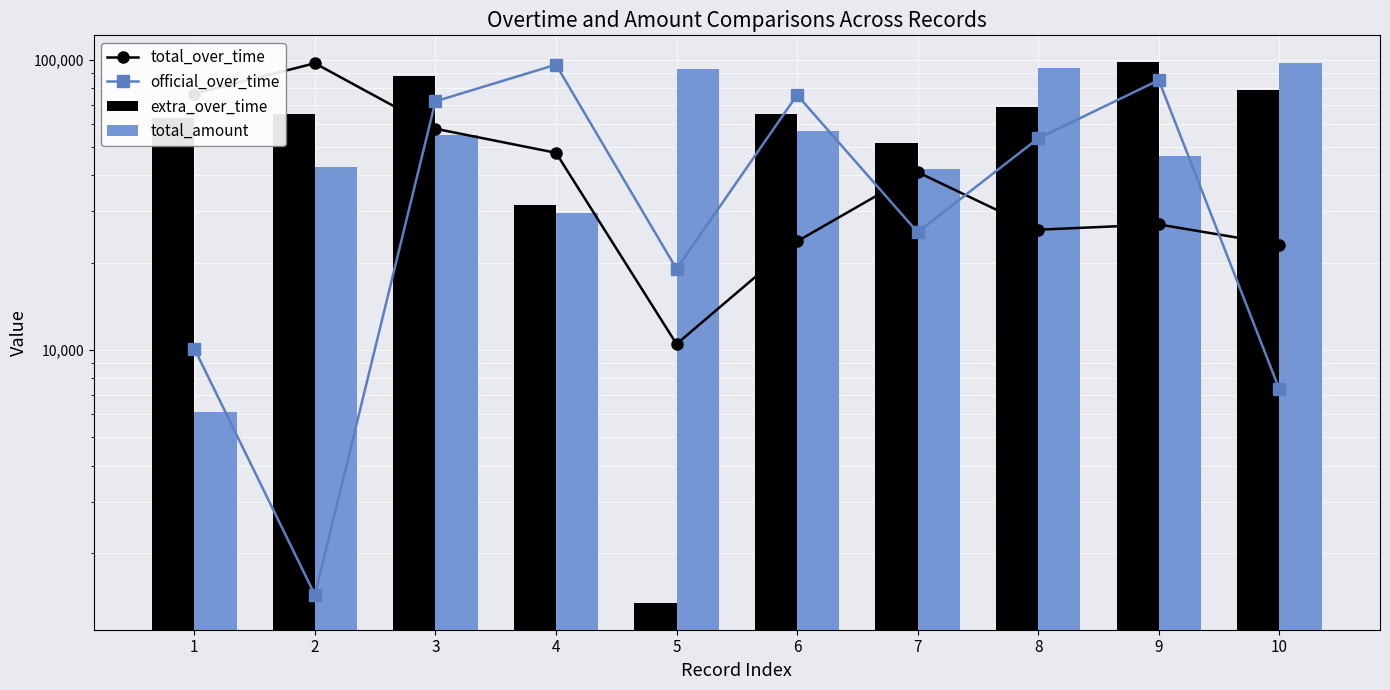

At which label does extra_over_time first exceed 65015?

3